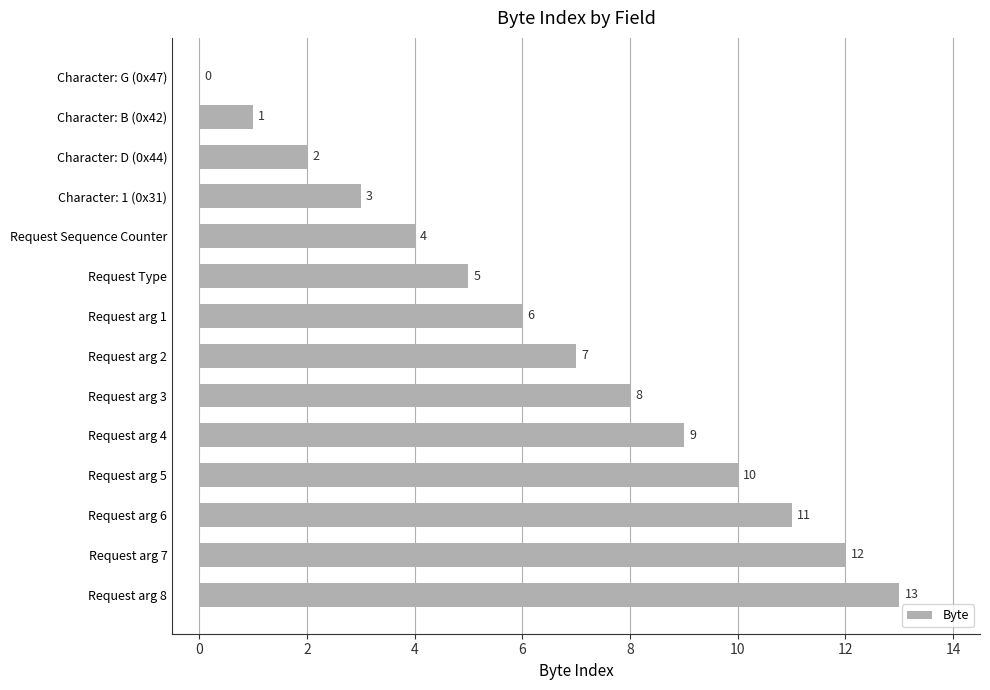

The value at Request arg 4 is 5. True or false?

False